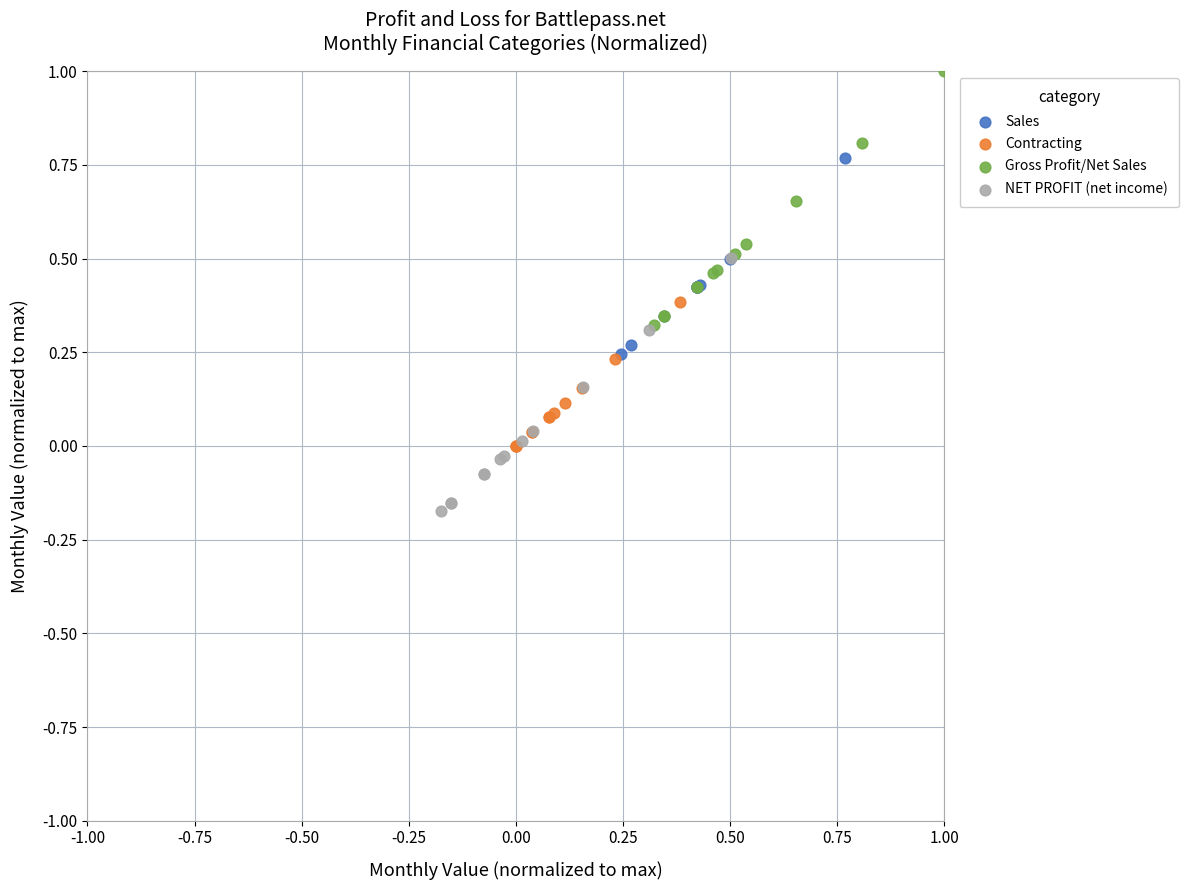

Which series reaches the maximum Y coordinate?

Gross Profit/Net Sales